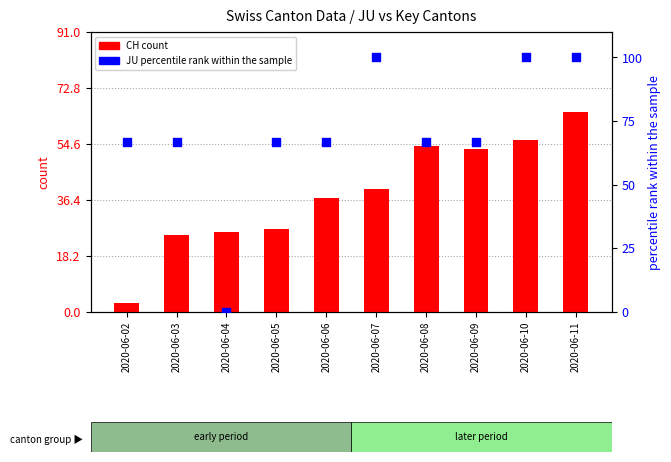

Which series has the largest total across all categories?

JU (percentile rank)